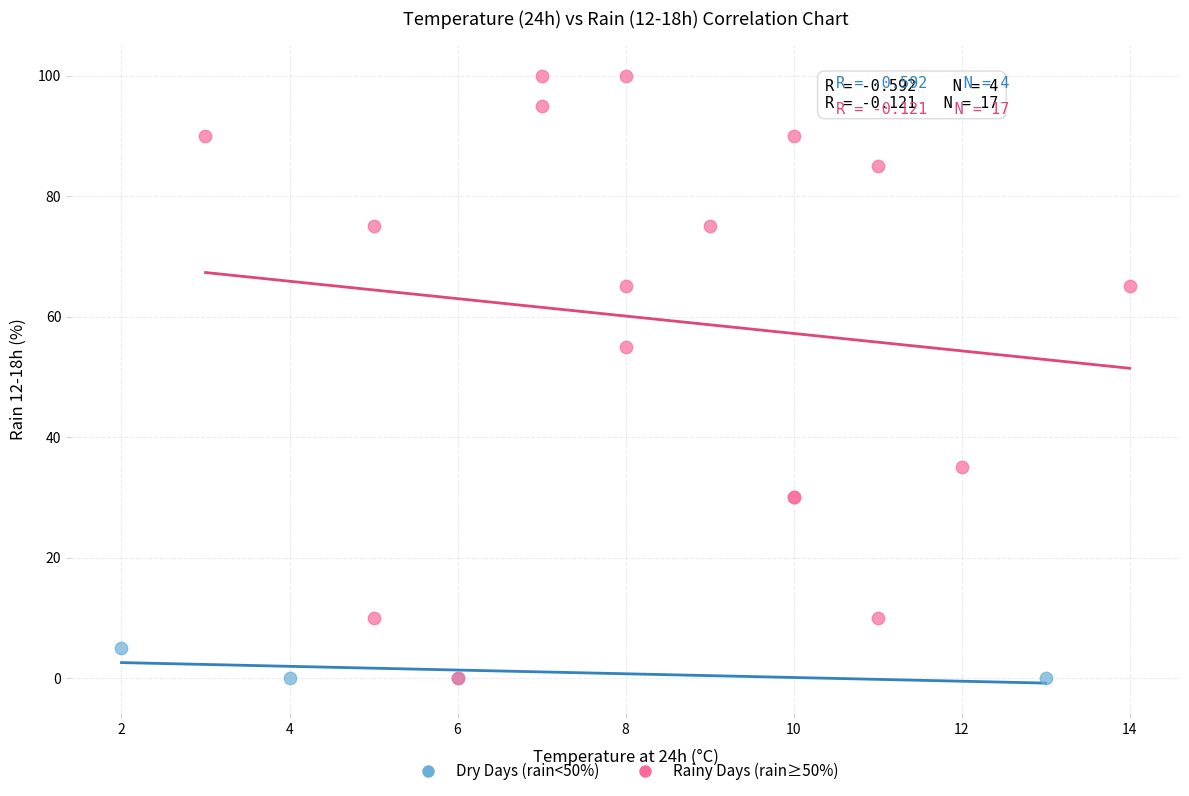

Which series reaches the maximum Y coordinate?

Rainy Days (rain≥50%)